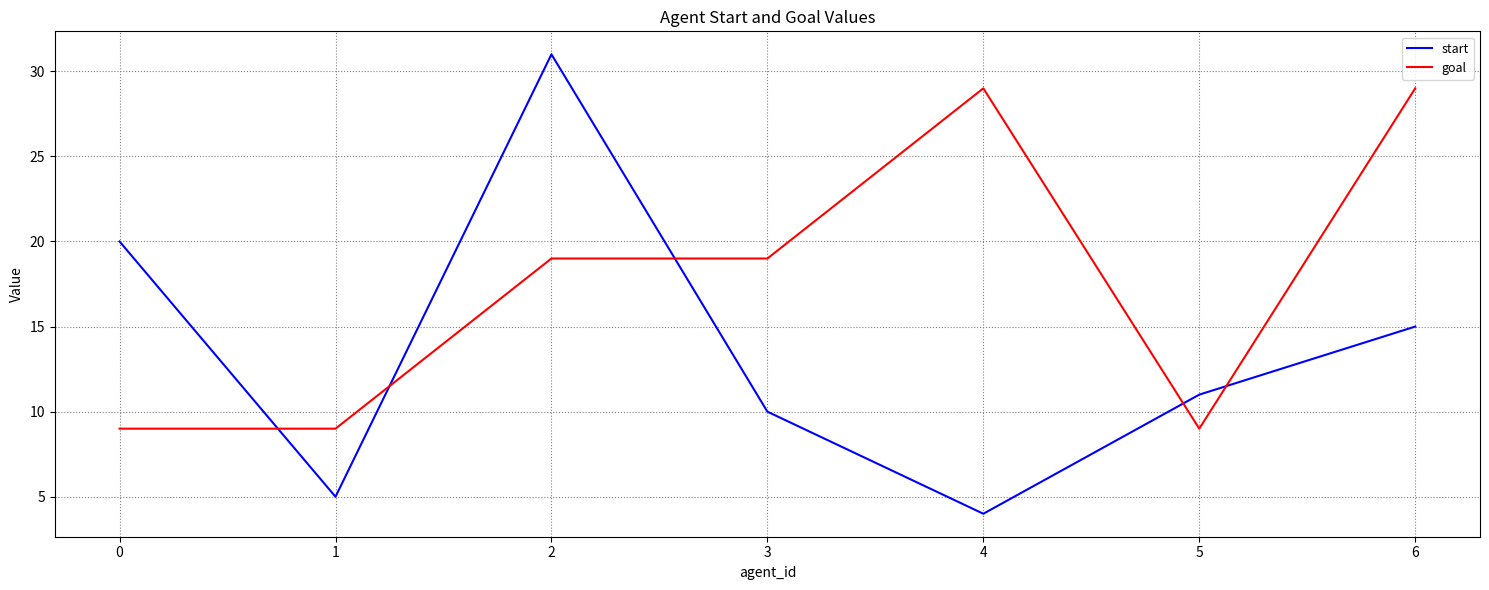

What is the minimum value for goal?

9